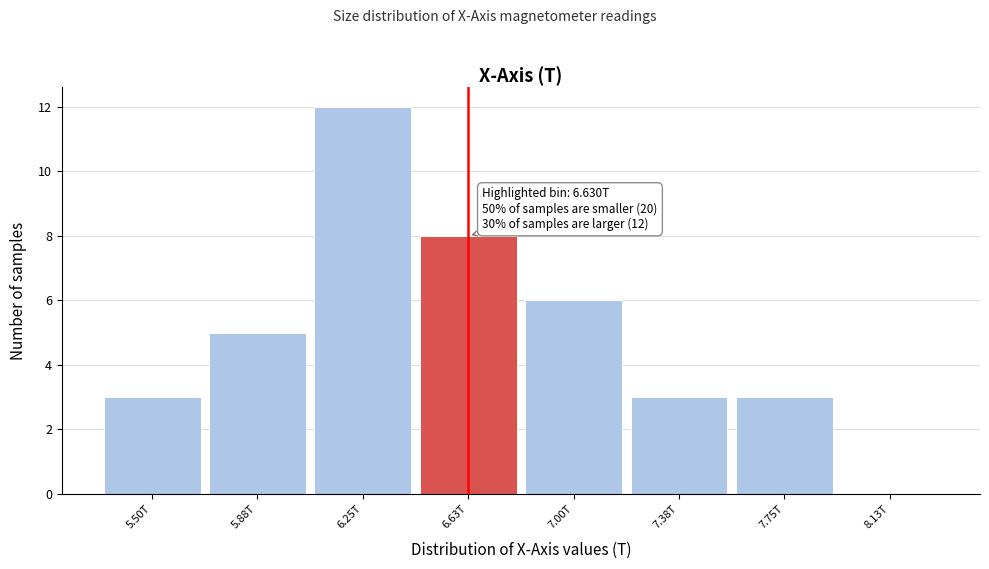

Reading right to left, transcribe all the data shown in this chart.

8.13T=0	7.75T=3	7.38T=3	7.00T=6	6.63T=8	6.25T=12	5.88T=5	5.50T=3